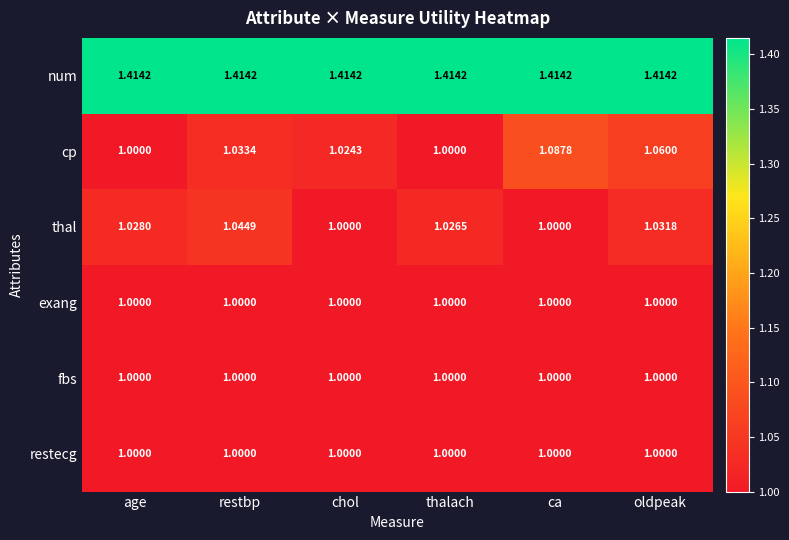

Which series changed the most between thalach and ca?

cp